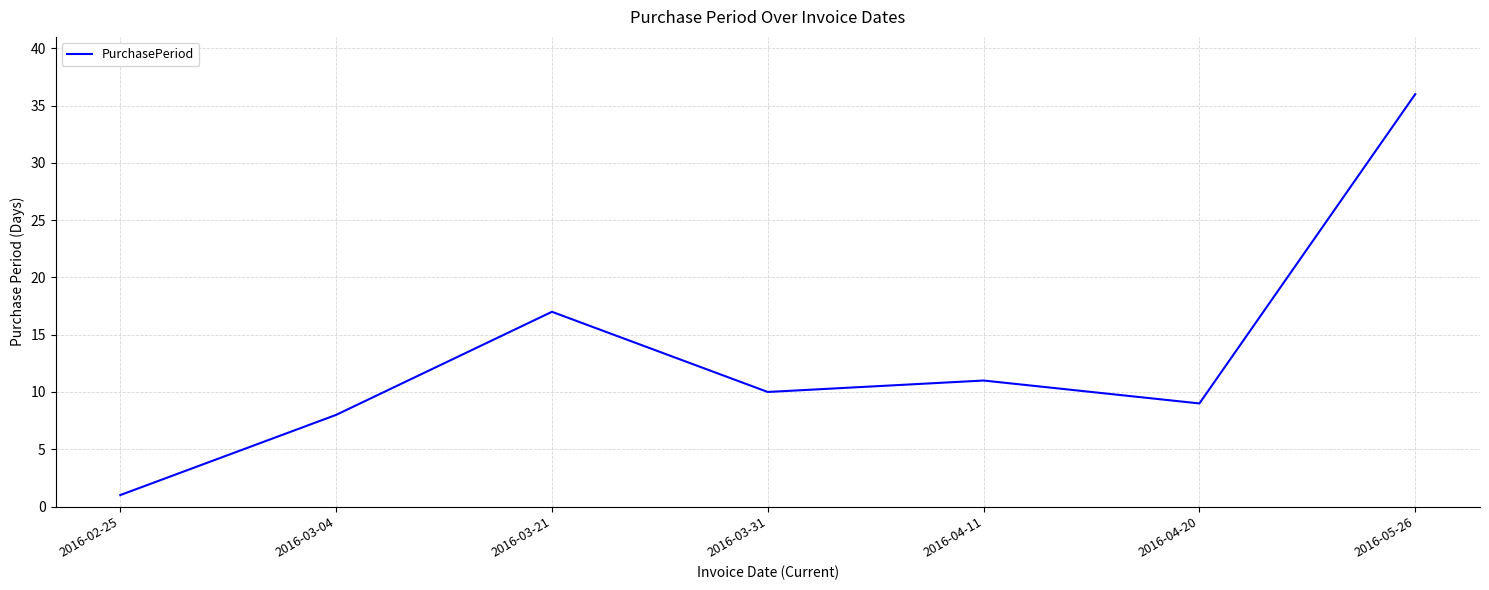

What is the difference between the second highest and second lowest values?

9